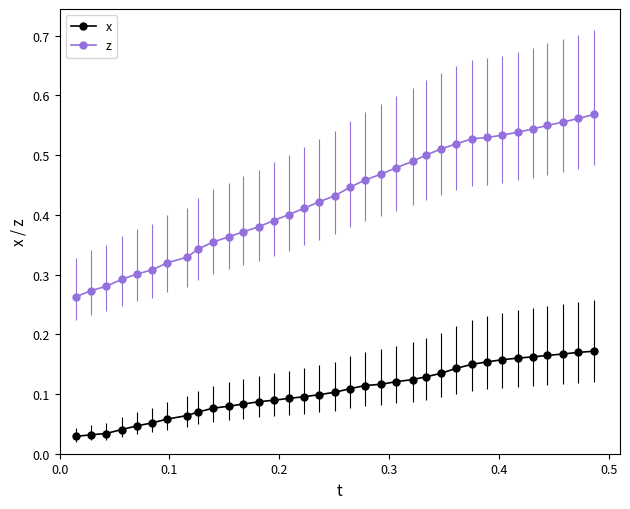

Which series has the widest spread of values?

z